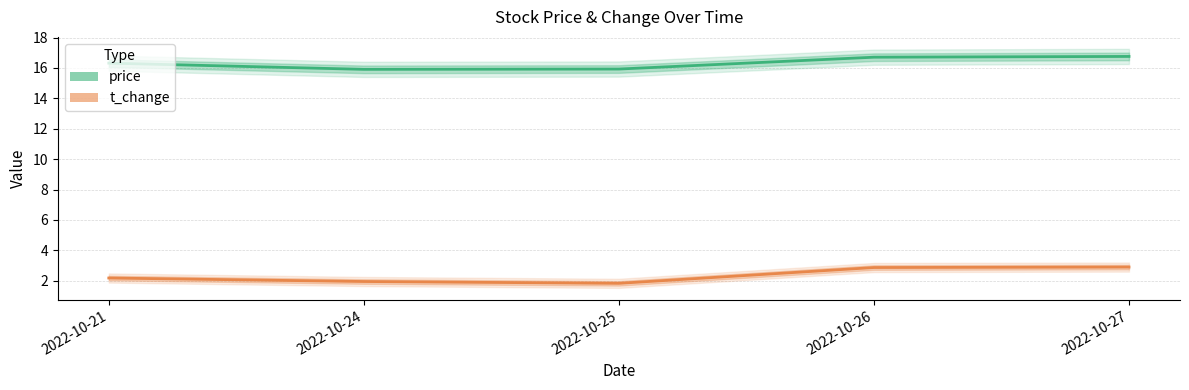

How many data points does each series have?

5